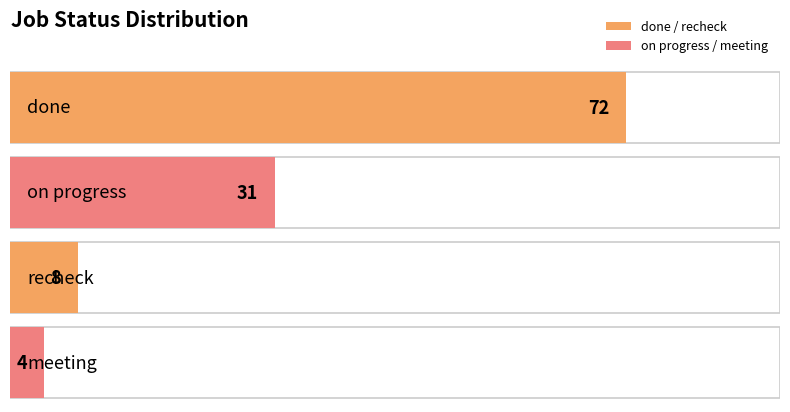

What is the minimum value shown in the chart?

4